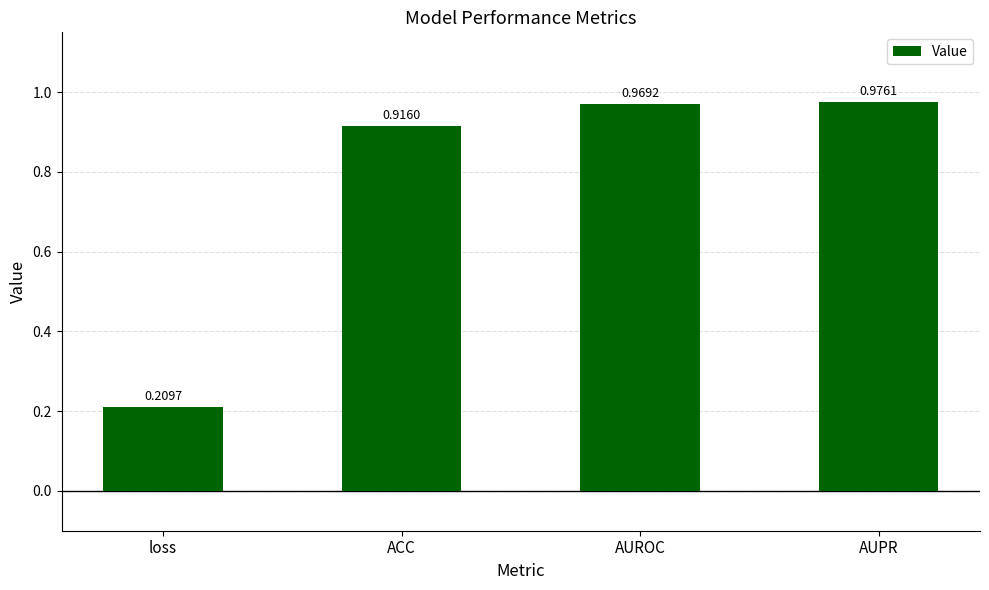

At which label is the value closest to 0?

loss